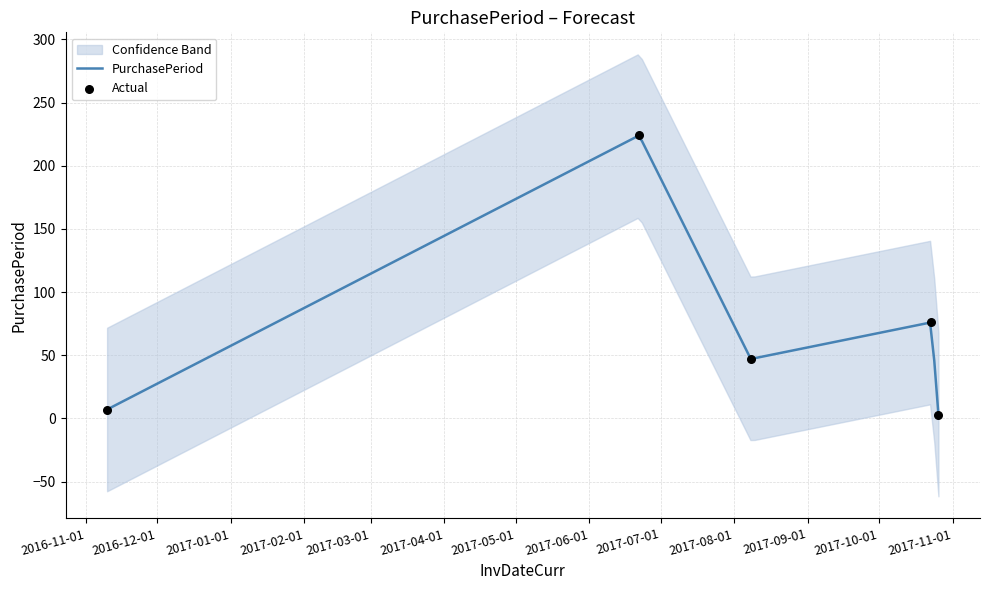

What is the highest value of the PurchasePeriod series?

223.4